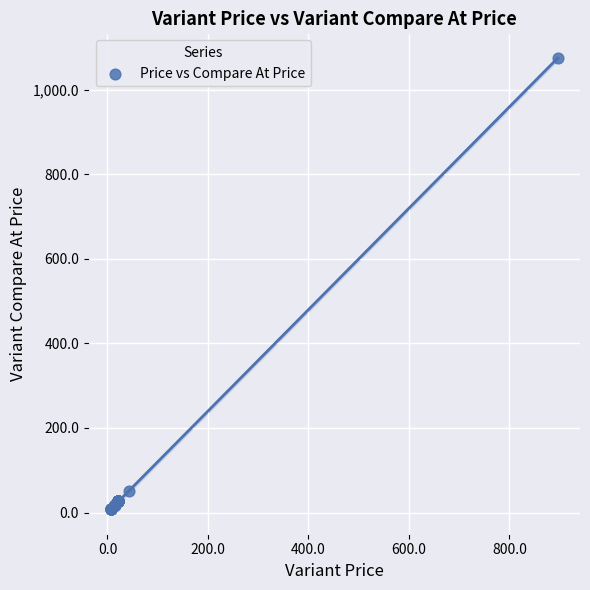

What Y value in the scatter plot is closest to 541?

50.9